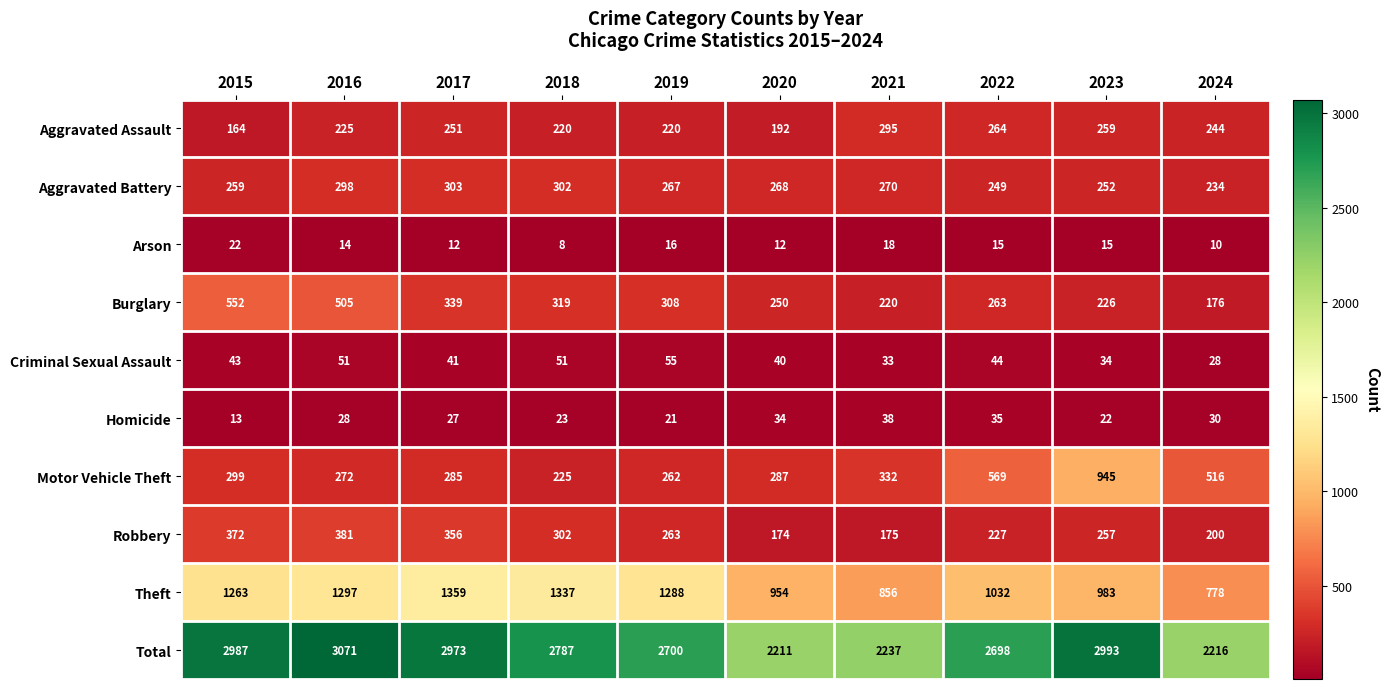

List the series in order of their peak value, lowest first.

Arson, Homicide, Criminal Sexual Assault, Aggravated Assault, Aggravated Battery, Robbery, Burglary, Motor Vehicle Theft, Theft, Total